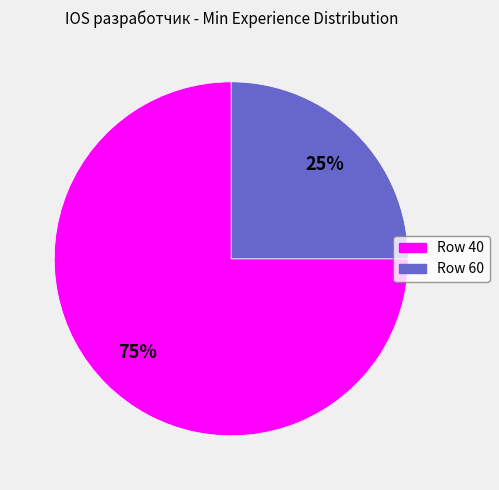

To the nearest percent, what portion does Row 60 represent?

25%